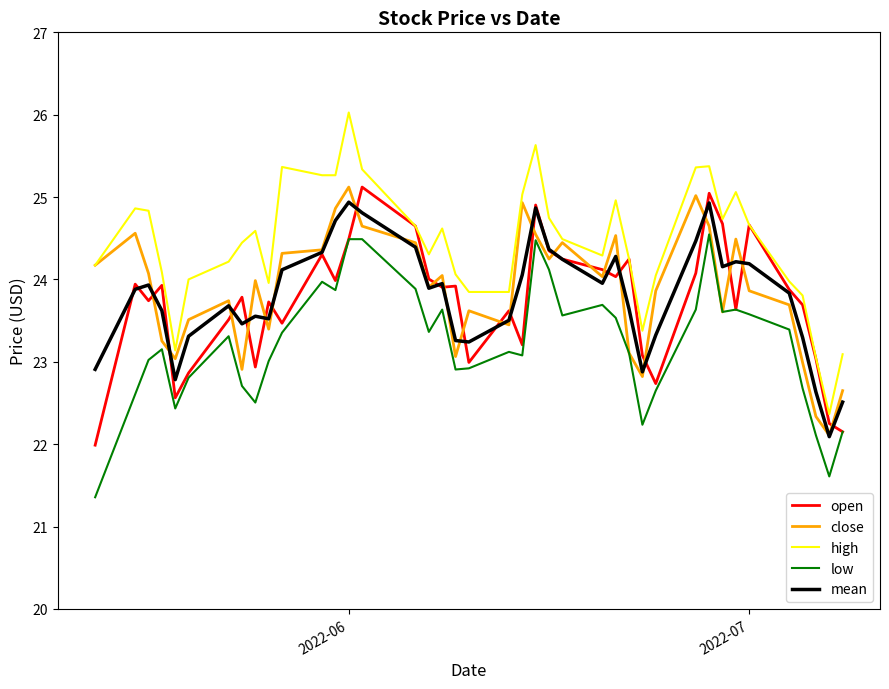

Which series has the largest total across all categories?

high